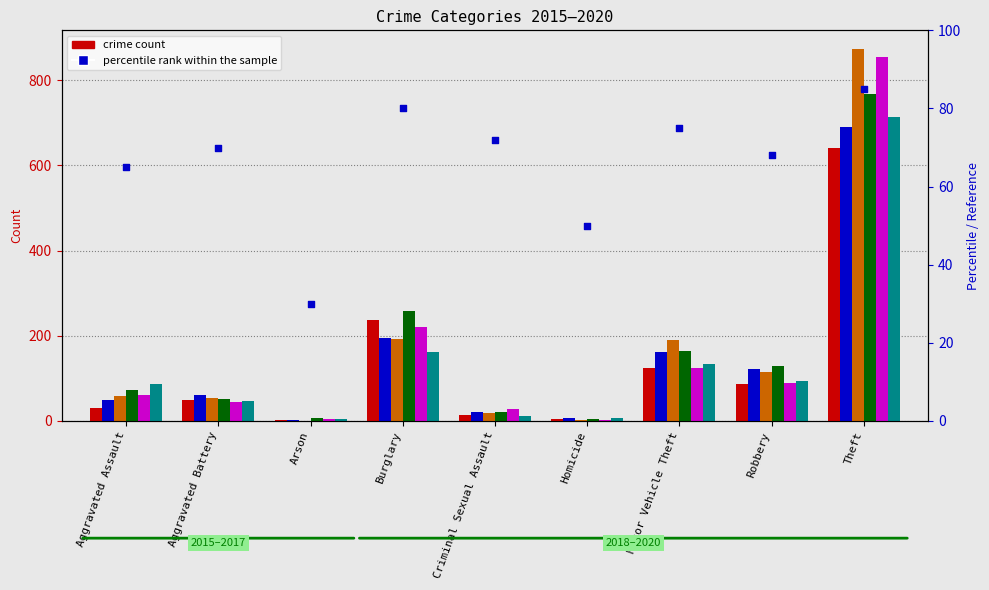

Which has a higher value, Aggravated Assault or Criminal Sexual Assault?

Criminal Sexual Assault